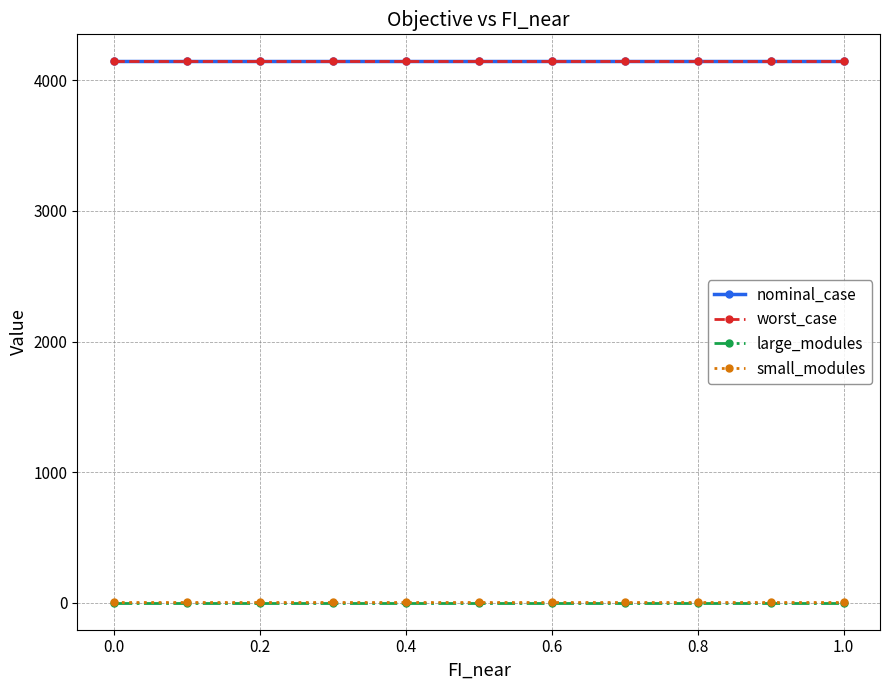

Is this an area chart (filled region under the line)?

No